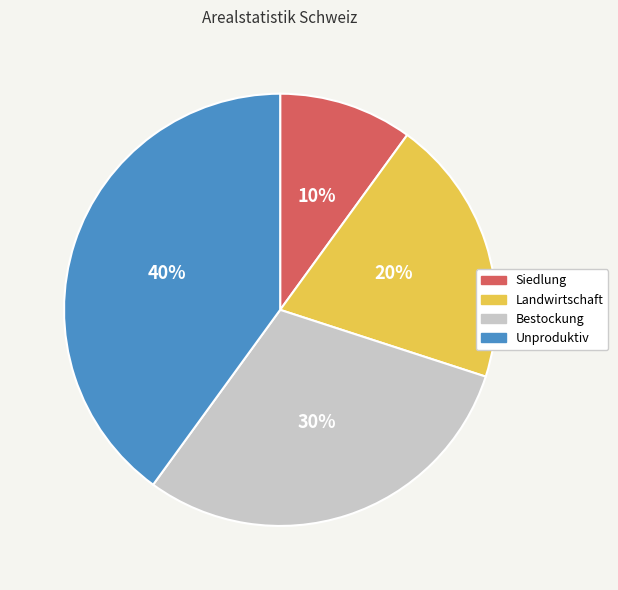

To the nearest percent, what is the difference between the largest and smallest slice percentages?

30%